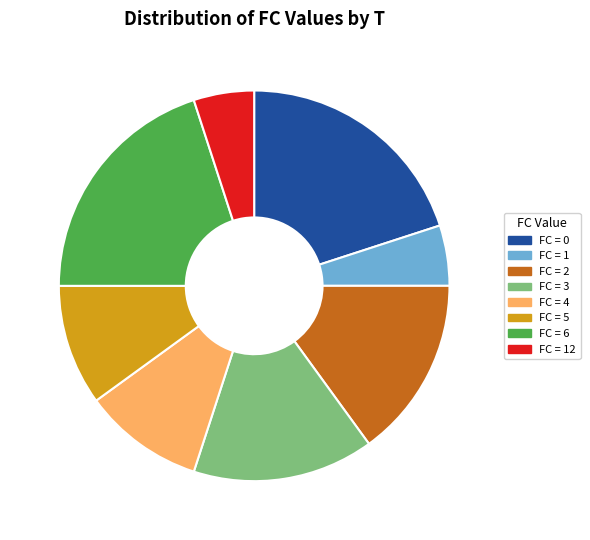

Is there any slice that represents more than half of the pie?

No